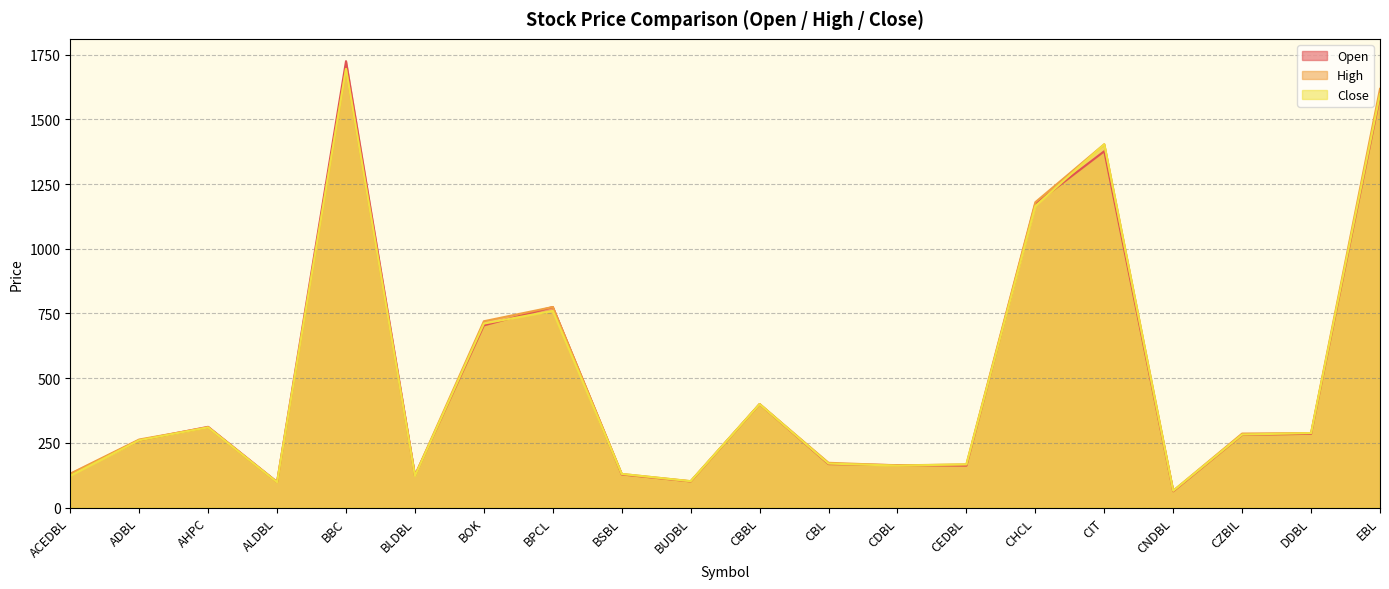

What is the maximum value for Close?

1695